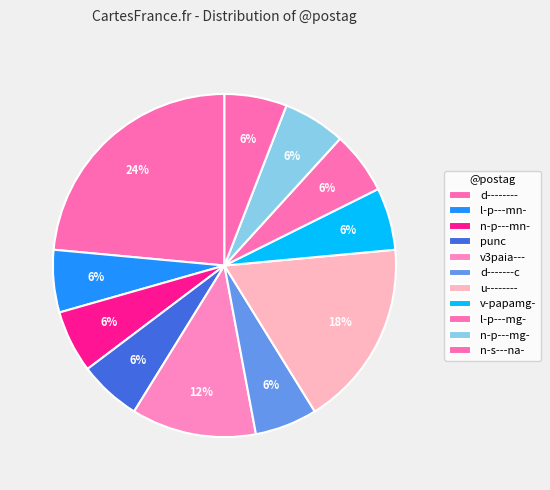

Rank the categories by value from highest to lowest.

d--------, u--------, v3paia---, l-p---mn-, n-p---mn-, punc, d-------c, v-papamg-, l-p---mg-, n-p---mg-, n-s---na-